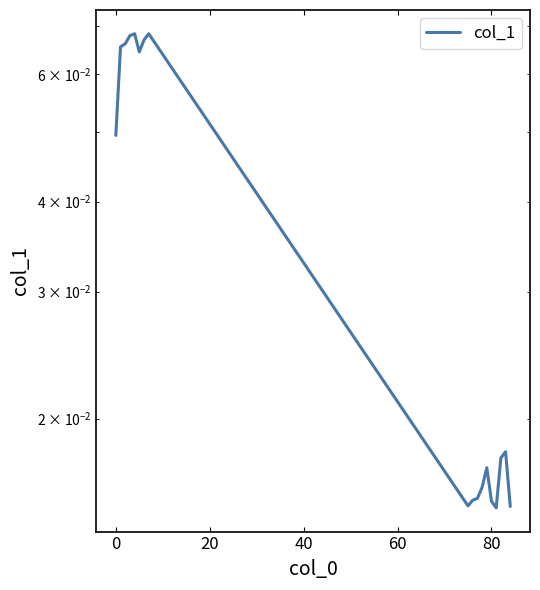

Reading left to right, what are all the values shown in this chart?

0.0	0.1	0.1	0.1	0.1	0.1	0.1	0.1	0.0	0.0	0.0	0.0	0.0	0.0	0.0	0.0	0.0	0.0